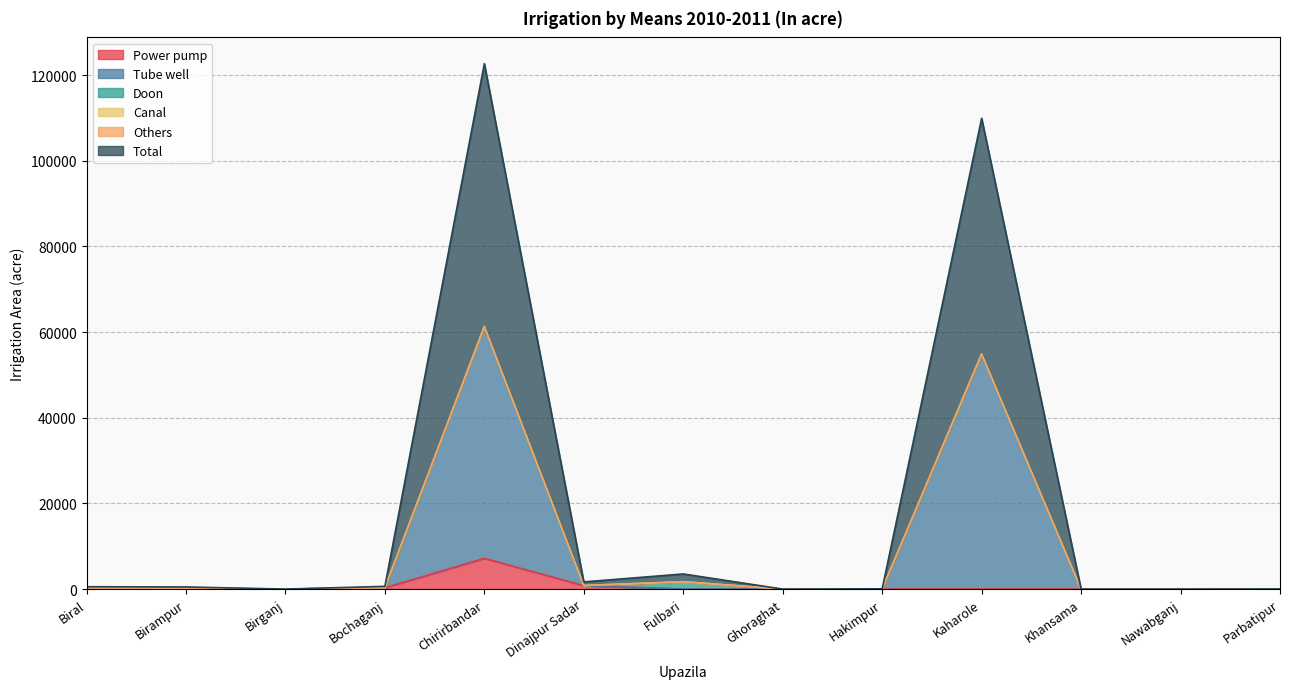

At how many categories does at least one series exceed 114570?

1